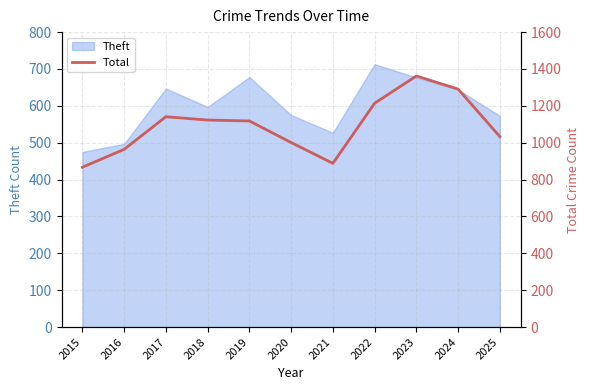

Where is the first local maximum?

2017